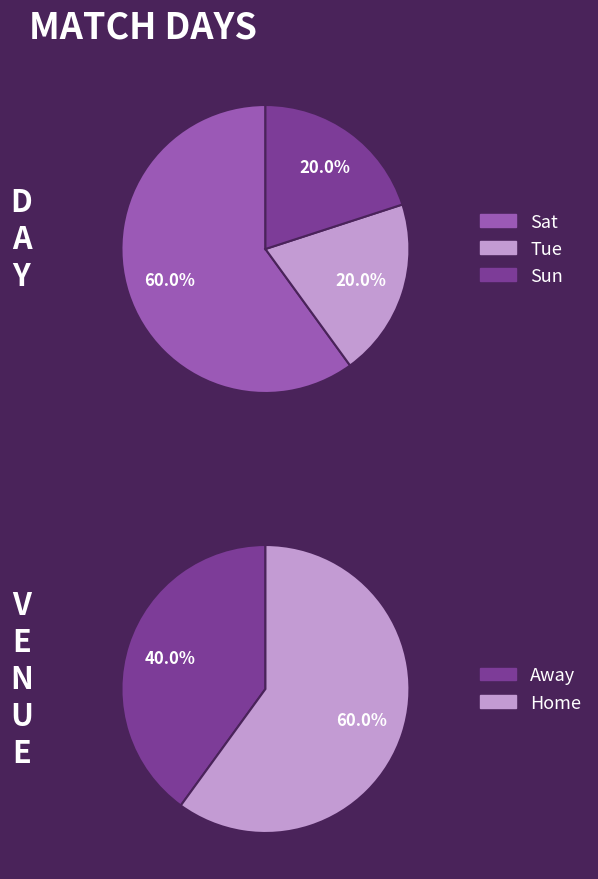

Is it true that Sat is 60% of the pie?

True